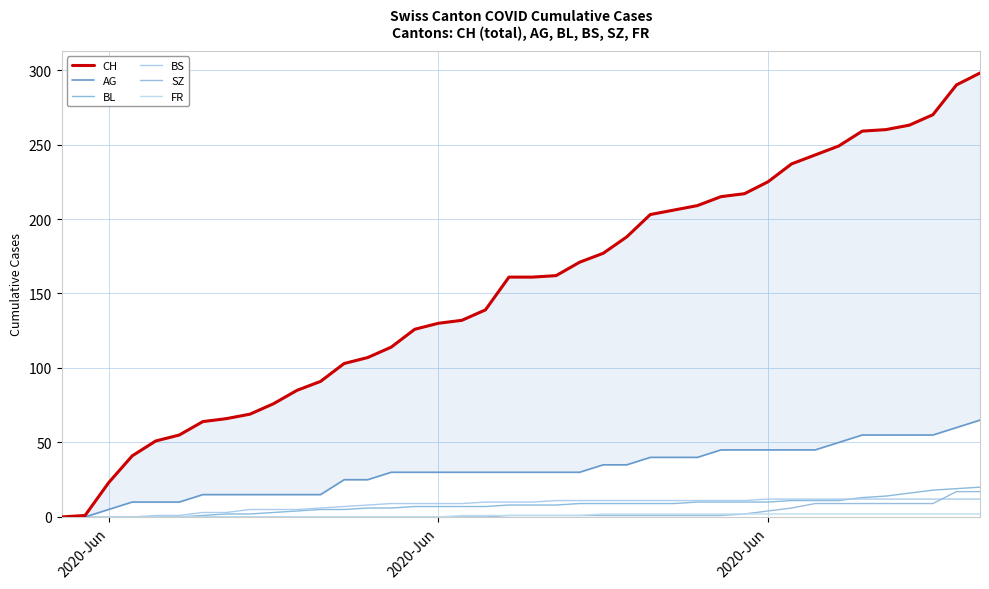

How many values in SZ are above zero?

21